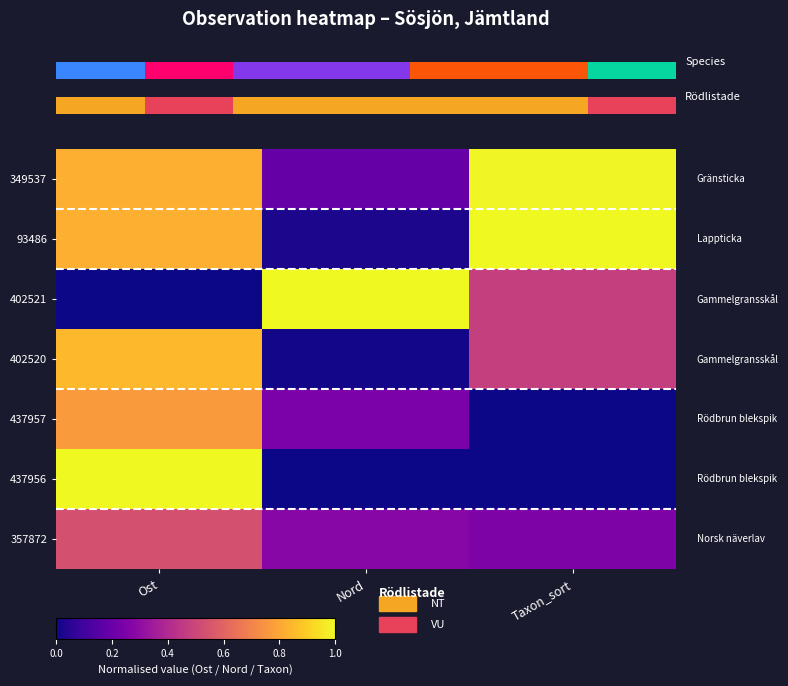

Rank the series at 2 from lowest to highest value.

row_4, row_5, row_6, row_2, row_3, row_0, row_1